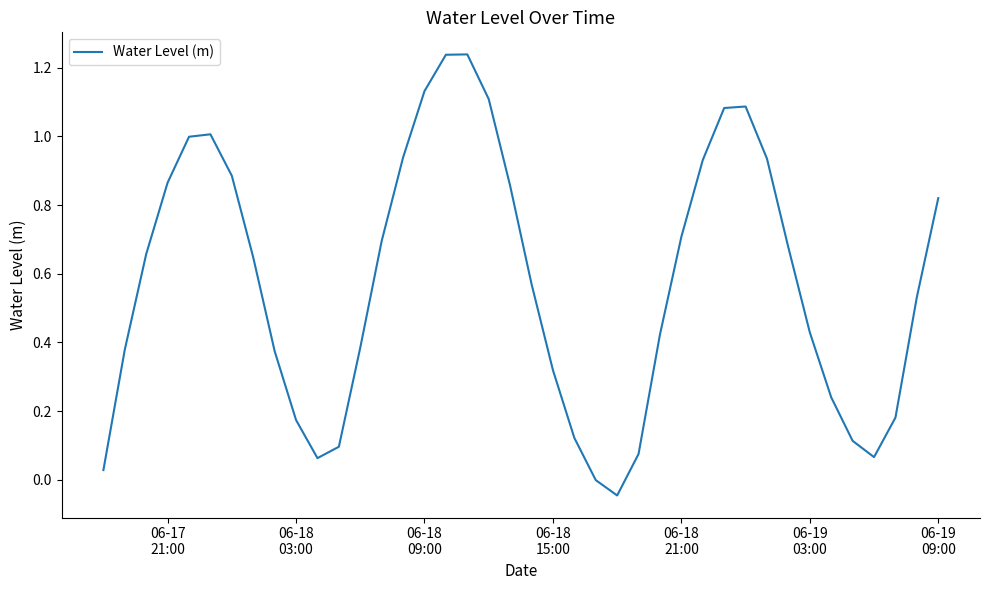

What is the difference between the maximum and minimum values?

1.3